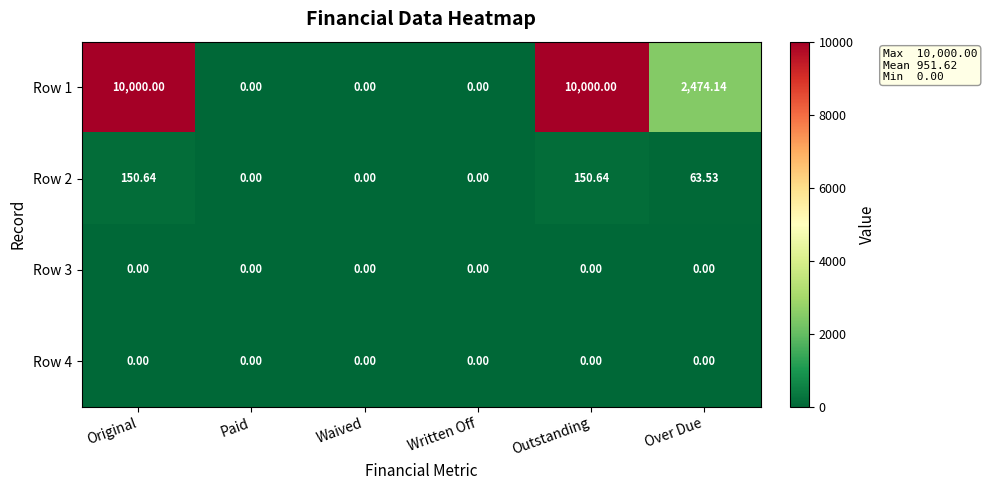

At which label does Row 2 first exceed 63?

Original